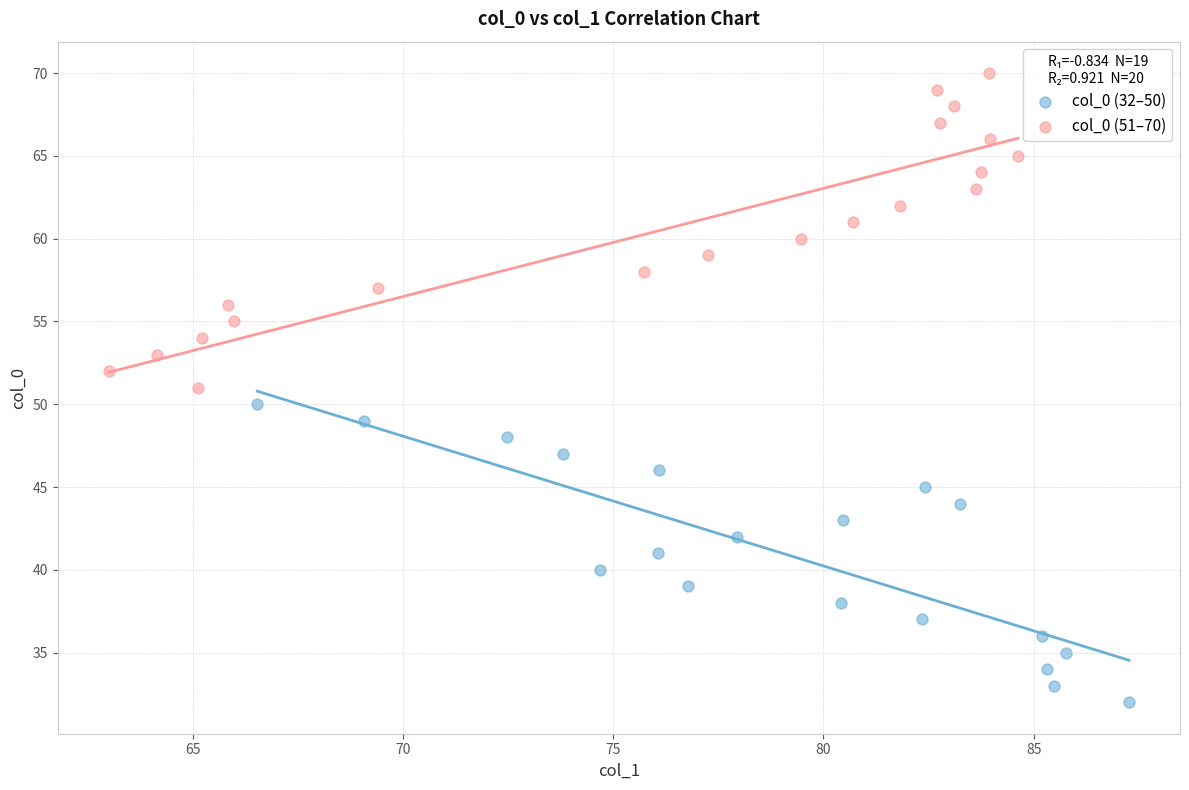

Which series reaches the minimum Y coordinate?

col_0 (32–50)